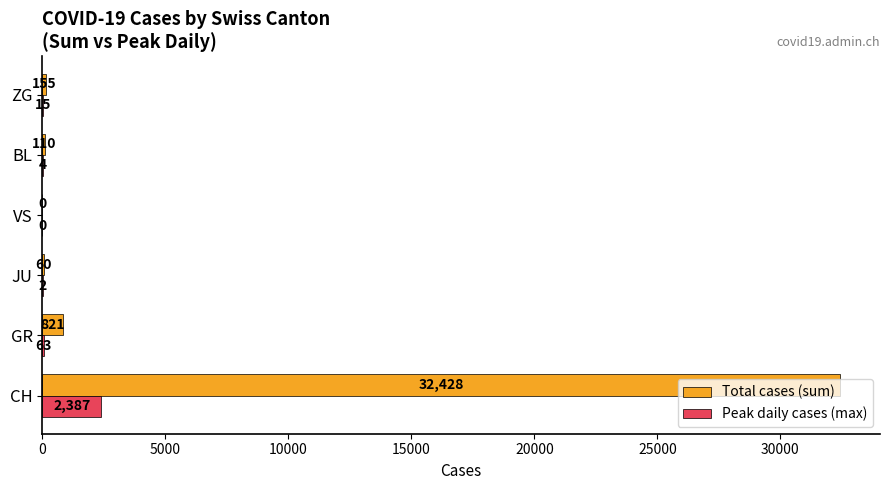

How many series are shown in this chart?

2